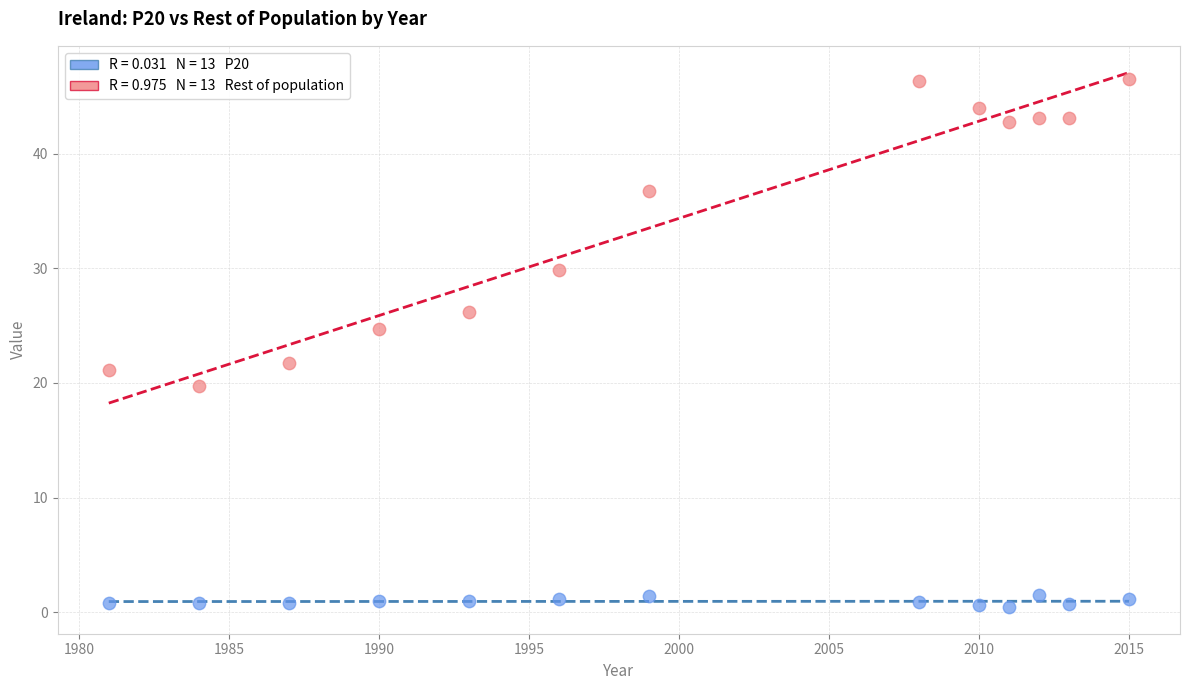

Across all data points, what is the range of X values (max minus min)?

34.0